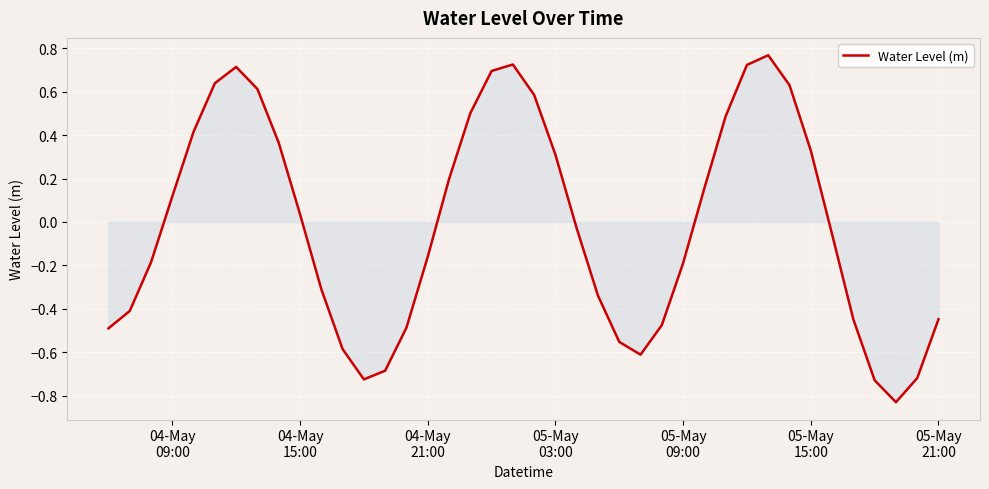

What is the difference between the maximum and minimum values?

1.6